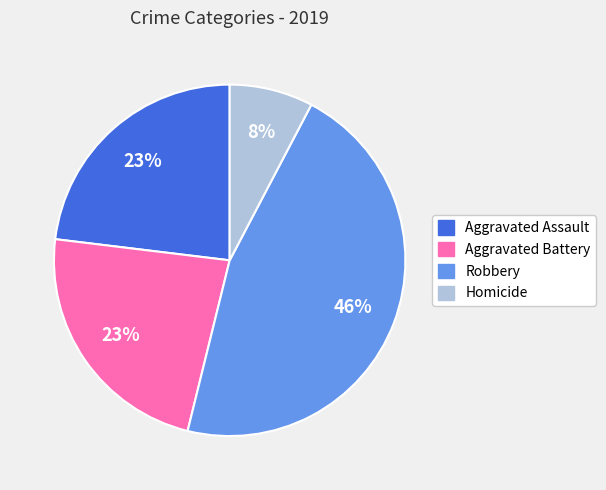

How many slices are in this pie chart?

4